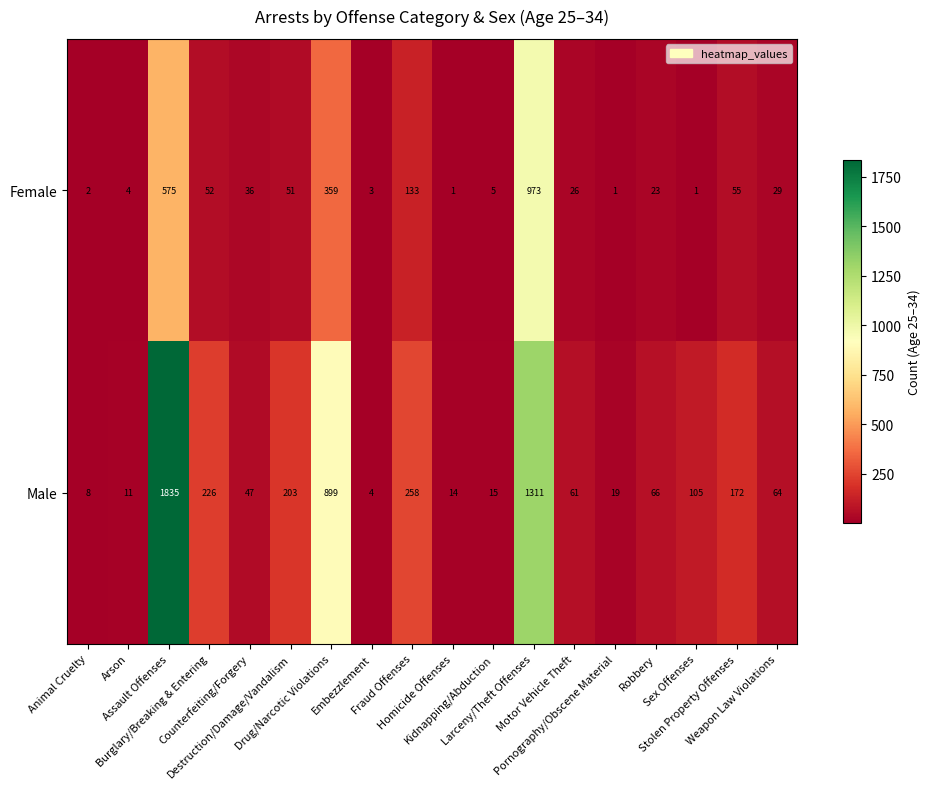

What is the difference between the maximum and minimum values in the Male series?

1831